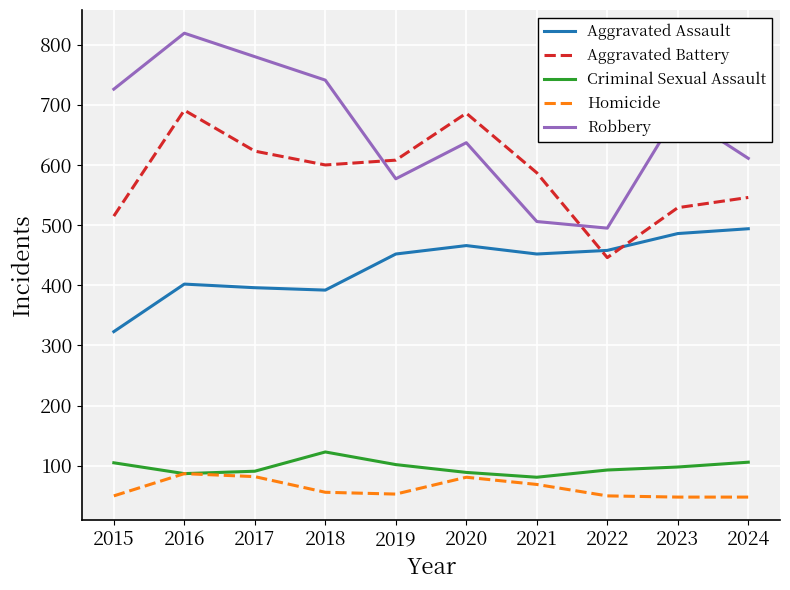

What is the maximum value for Aggravated Assault?

494